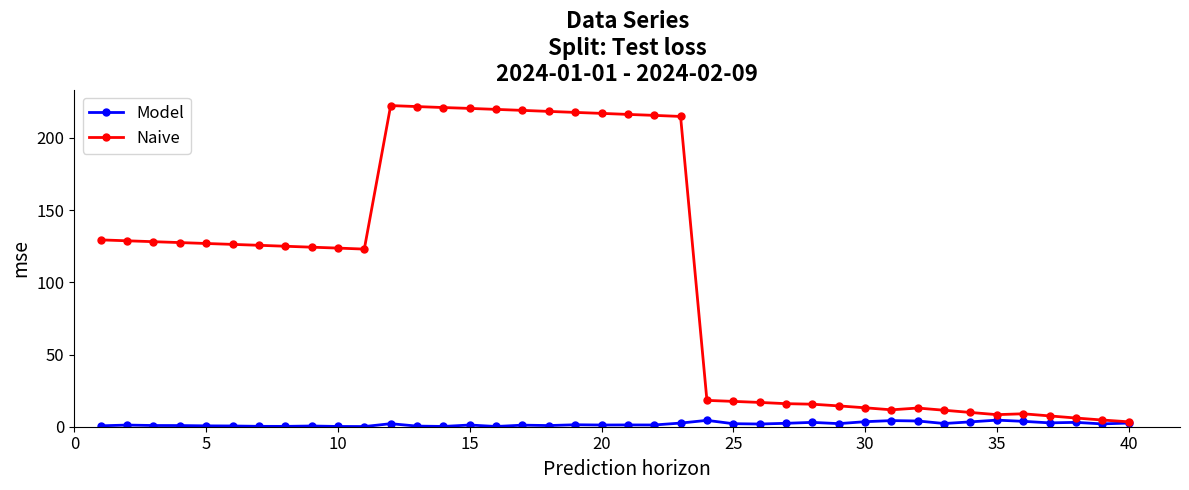

What is the highest value of the Naive series?

222.4